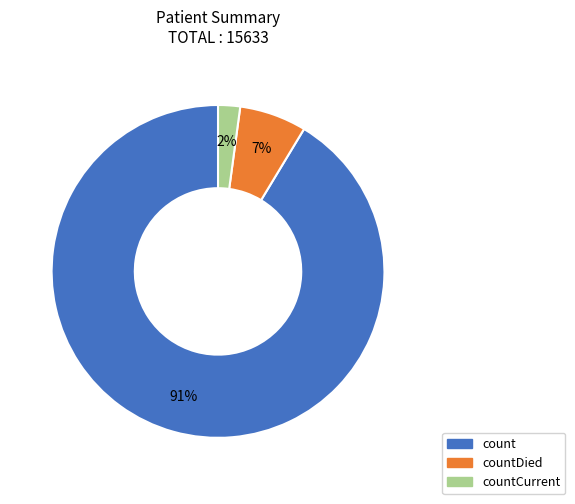

Is there a majority slice in this chart?

Yes